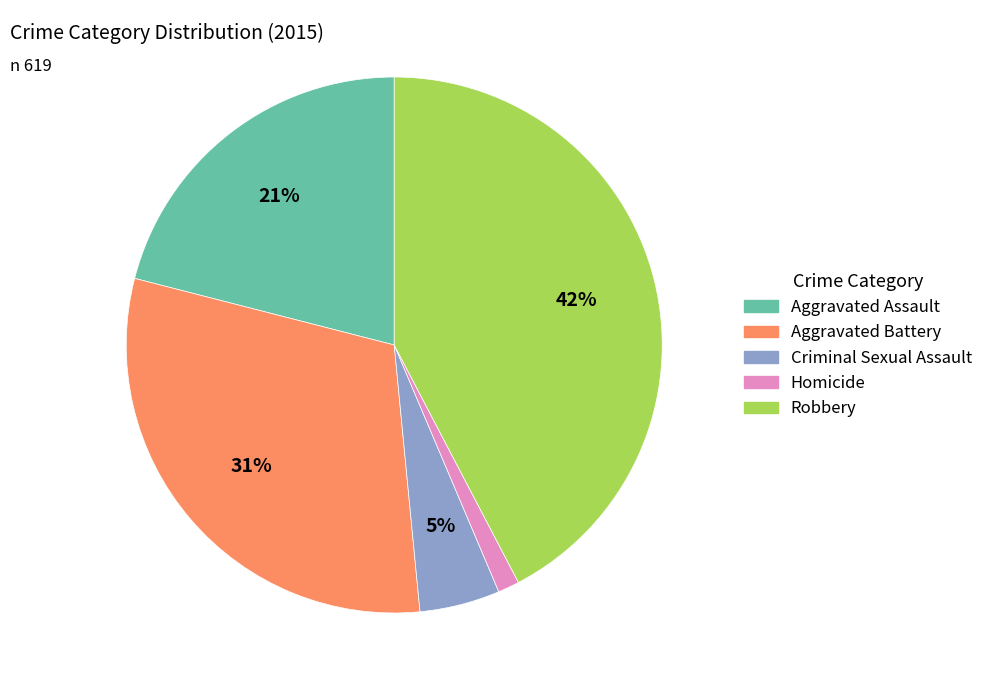

Does Aggravated Assault represent more than half of the total?

No